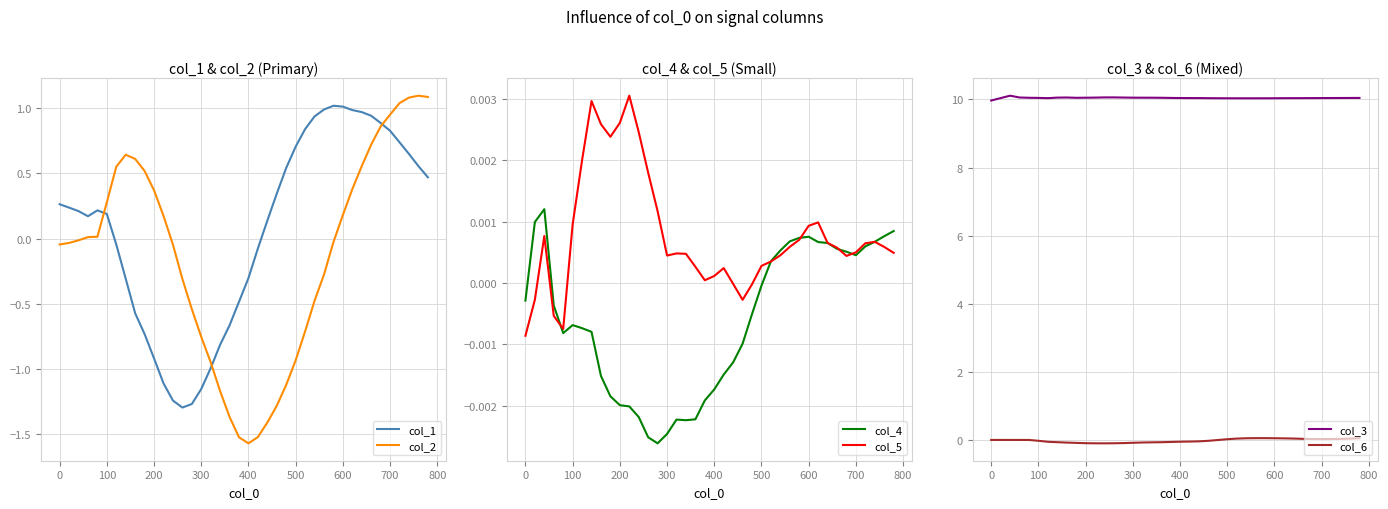

Read the col_3 value at 300.

10.1